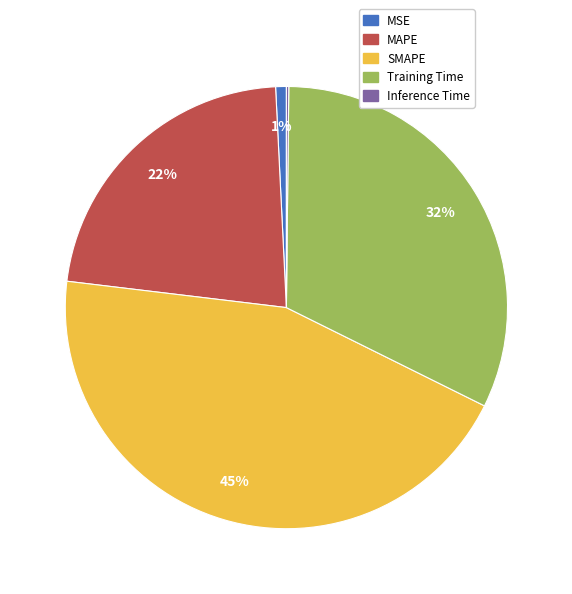

Does SMAPE represent more than half of the total?

No